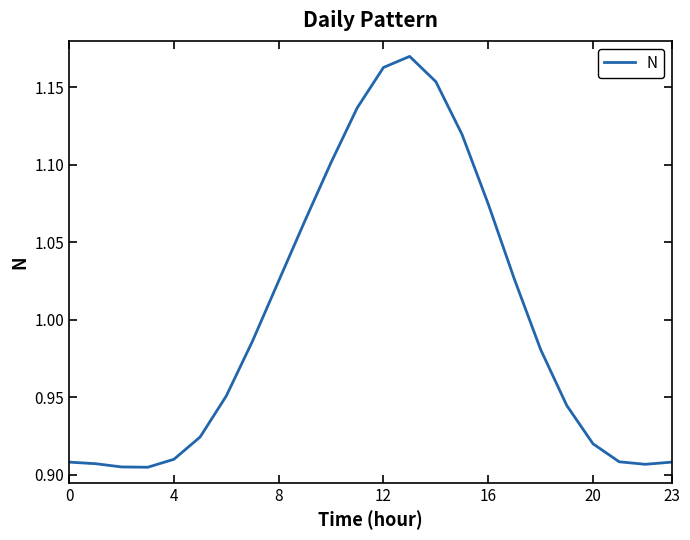

How many interior local peaks (higher than both neighbors) does the data have?

1